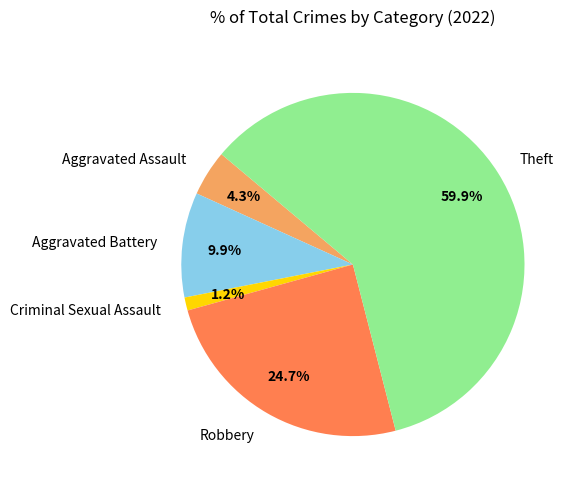

To the nearest percent, what percentage of the pie is Aggravated Battery?

10%